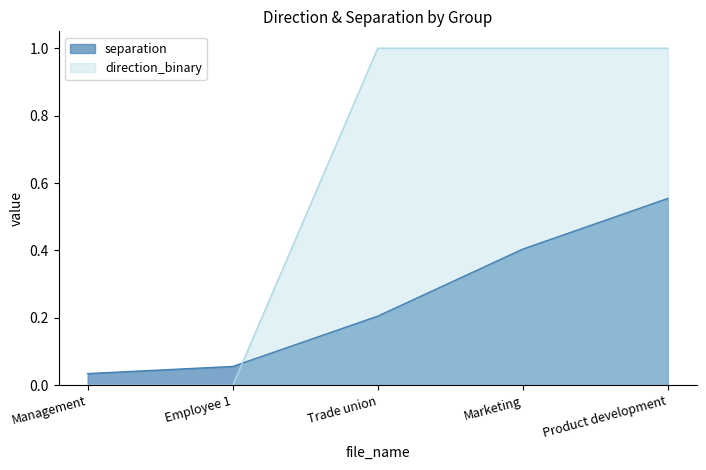

What is the value of the direction_binary point at the 4th from the left?

1.0